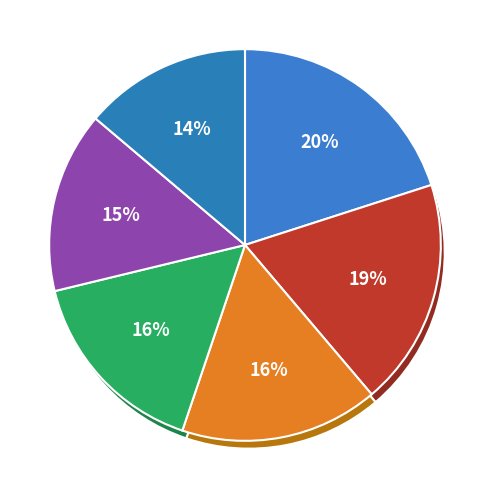

What percentage is the Nindiddeh slice, to the nearest percent?

20%